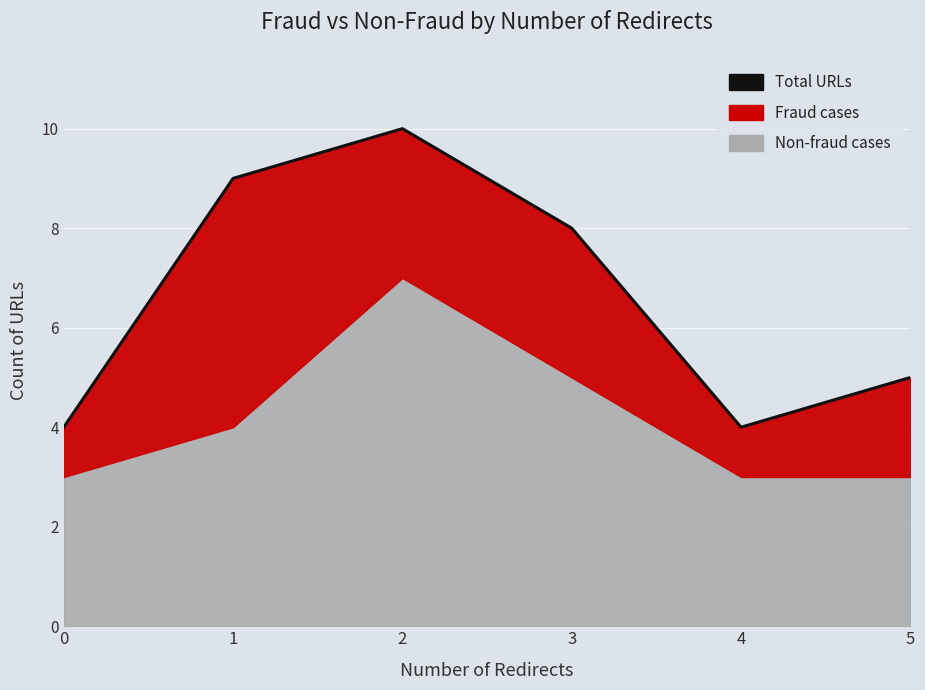

How many interior local valleys (lower than both neighbors) does the data have?

1